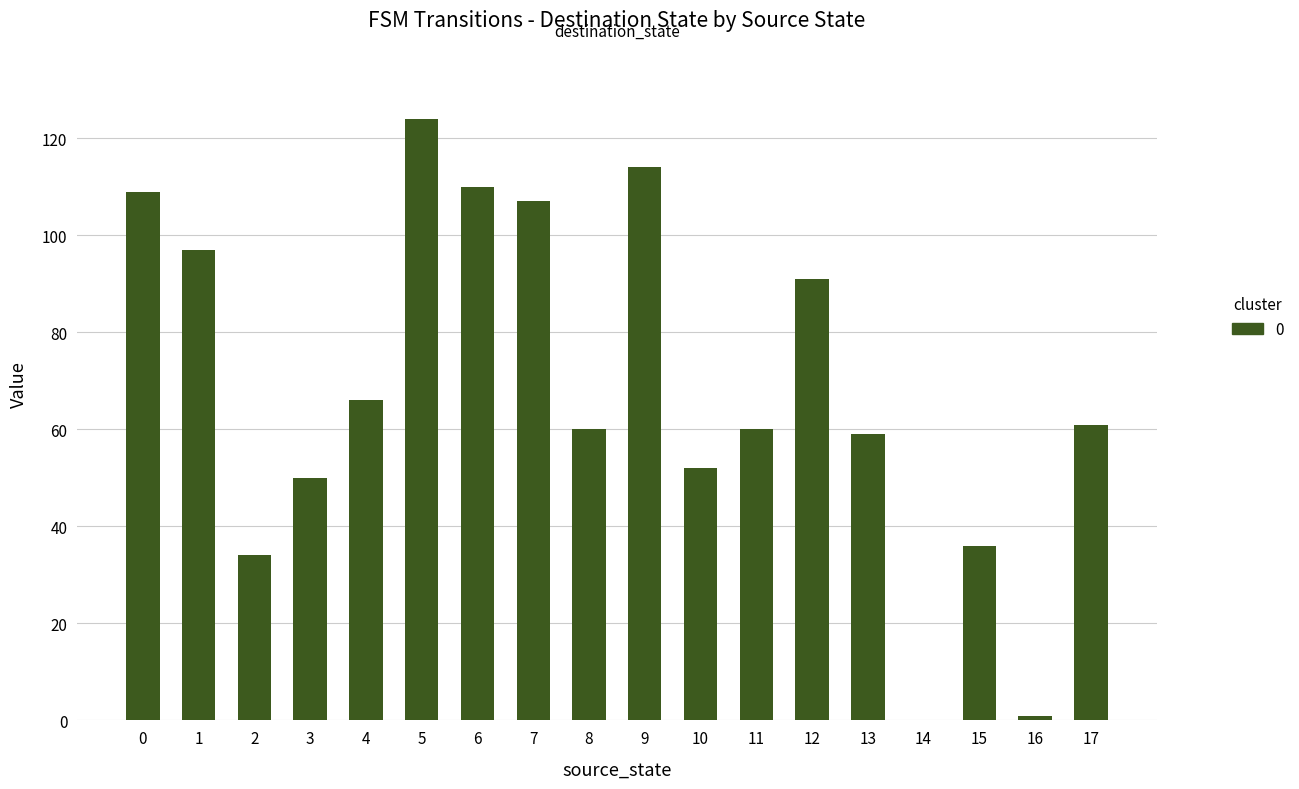

Which has a higher value, 5 or 15?

5